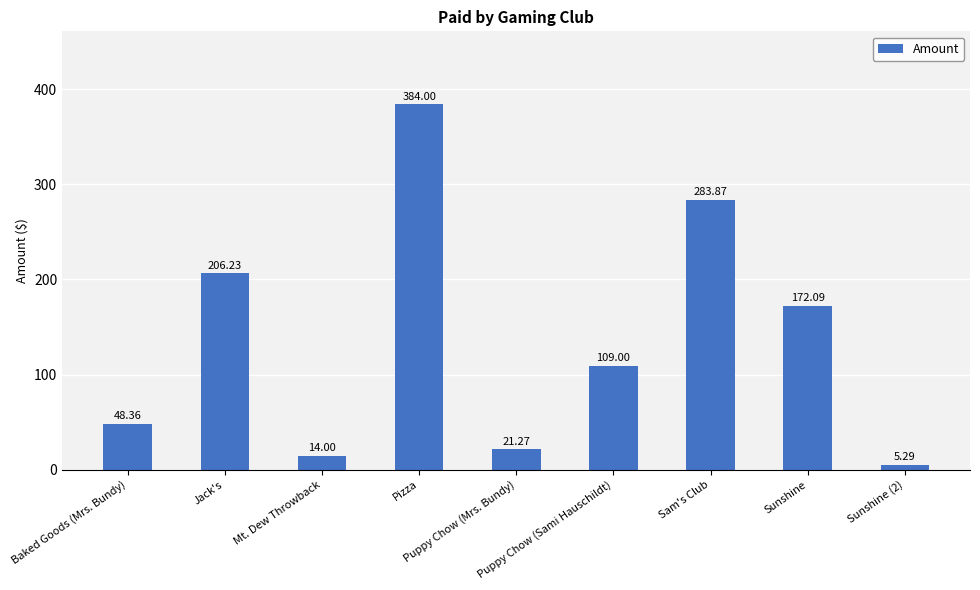

What is the greatest value displayed?

384.0